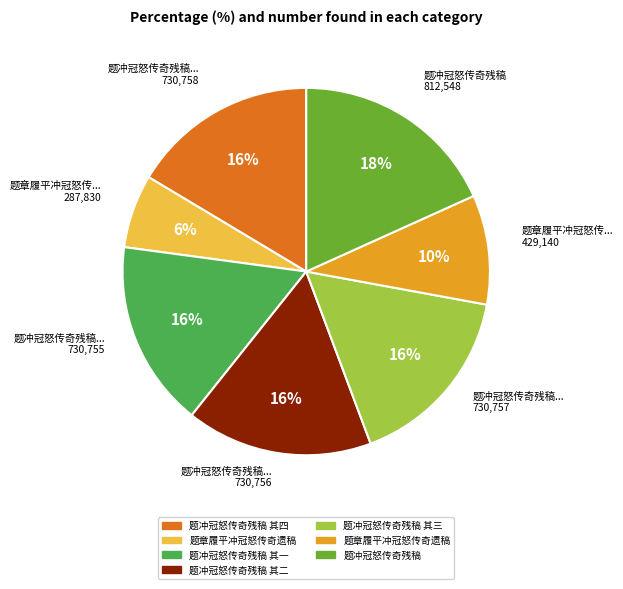

To the nearest percent, what is the difference between the largest and smallest slice percentages?

12%